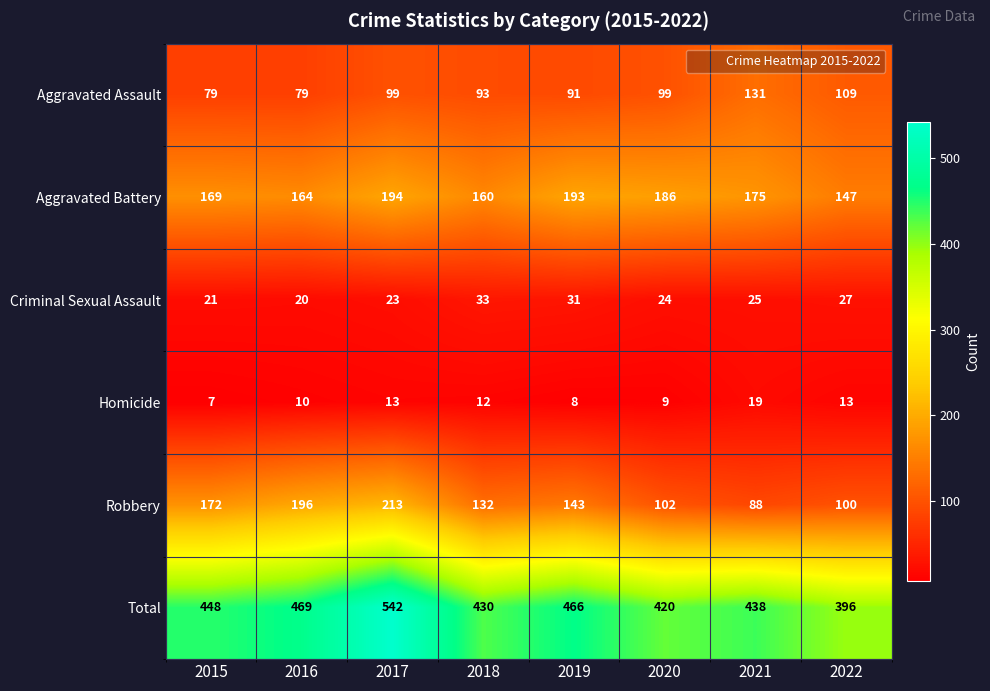

The Robbery series shows 143 at 2019. True or false?

True